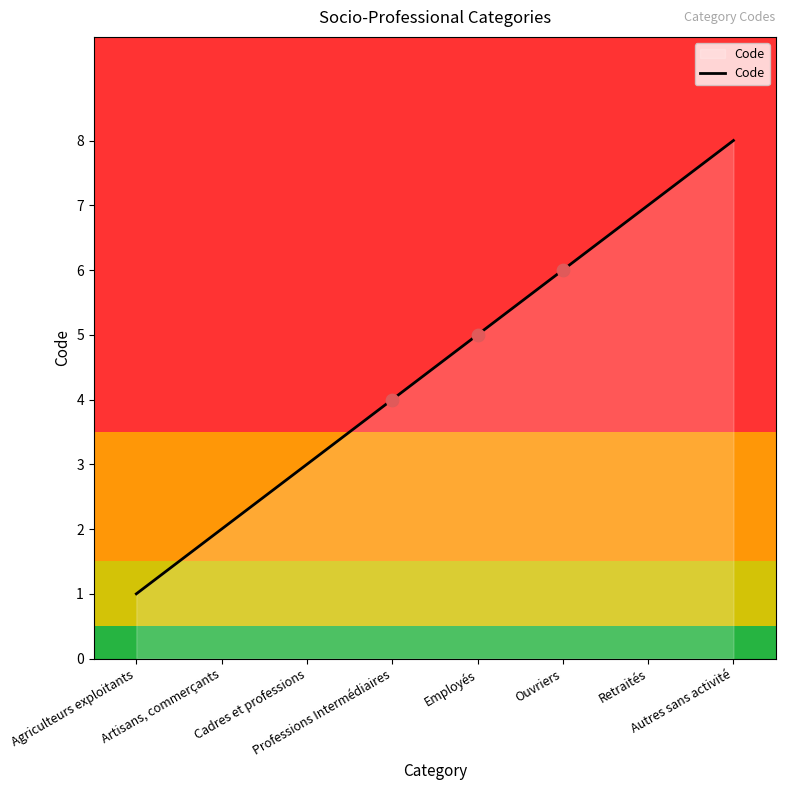

Which has a higher value, Artisans, commerçants or Retraités?

Retraités